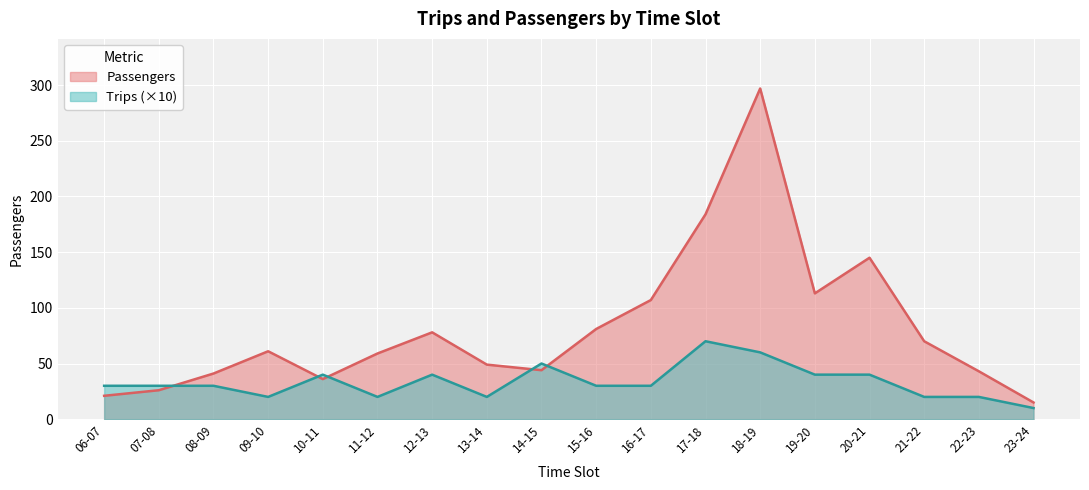

What is the label of the 5th point from the right?

19-20